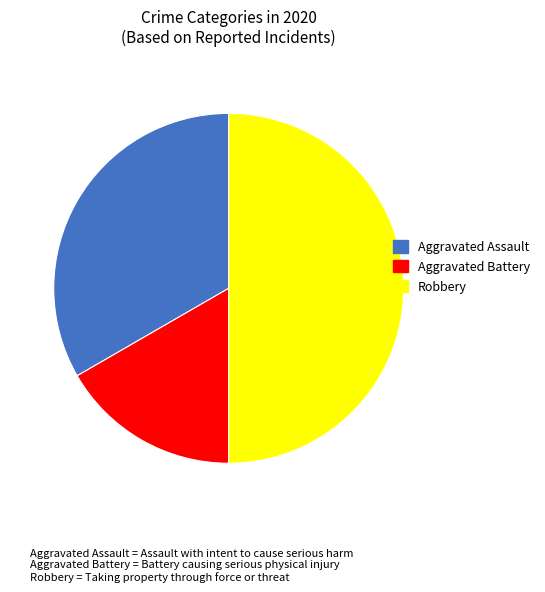

Combined, do Aggravated Battery and Robbery account for over 50%?

Yes